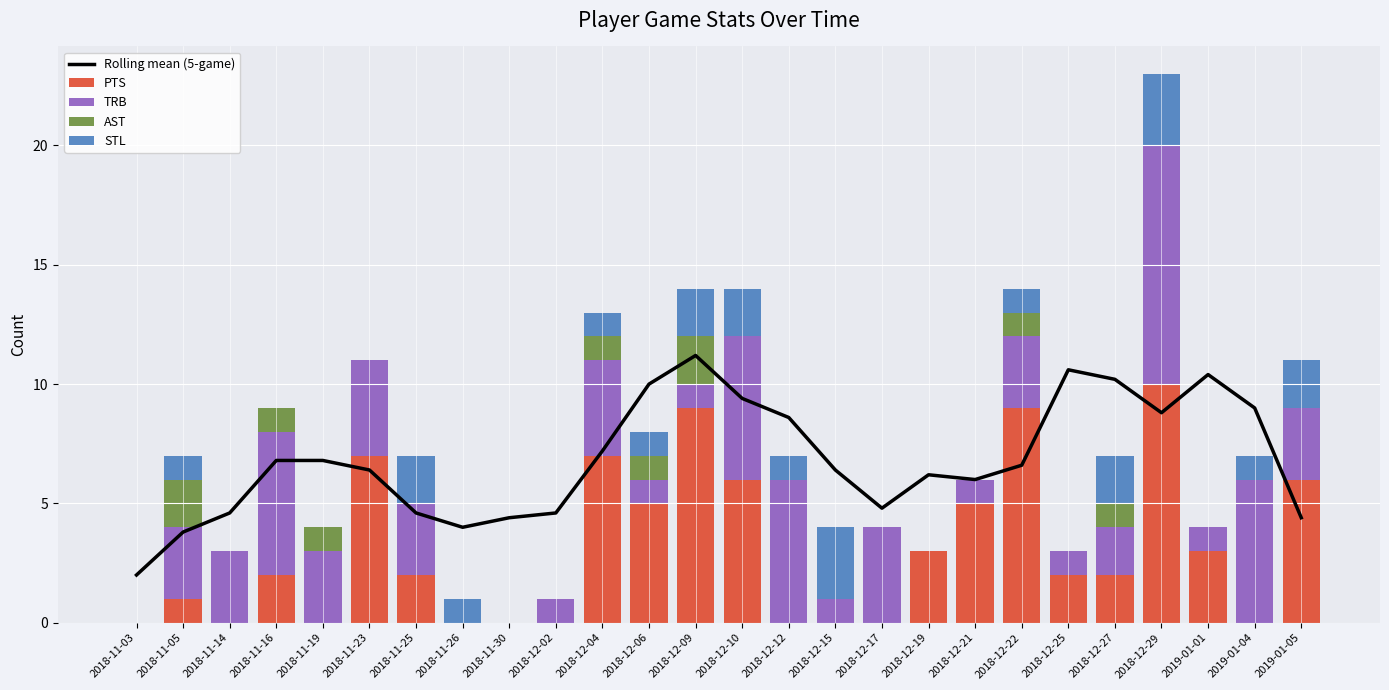

Which series has the largest total across all categories?

Rolling mean (5-game)